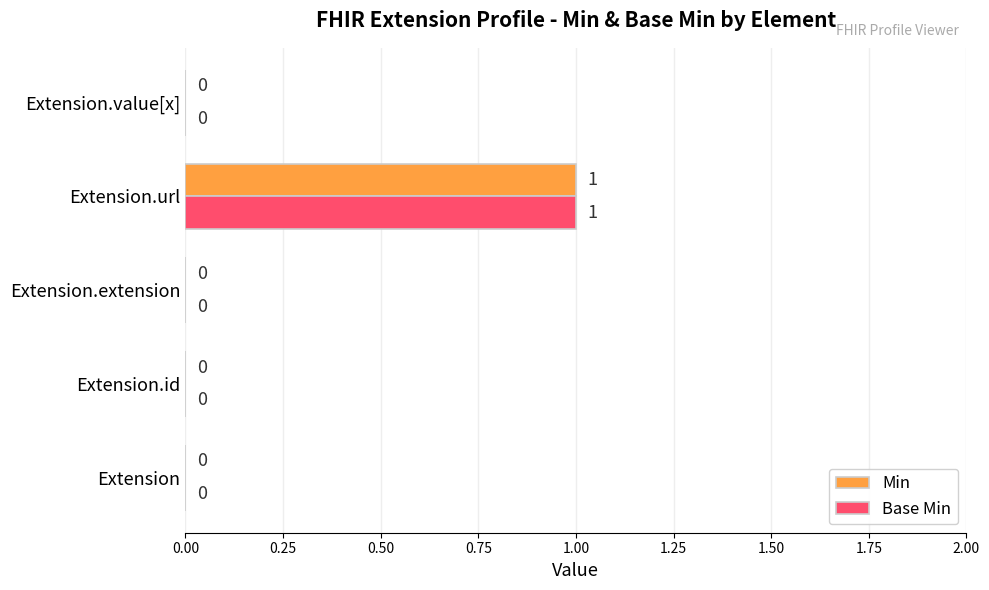

What are all the series names shown in the legend?

Min, Base Min